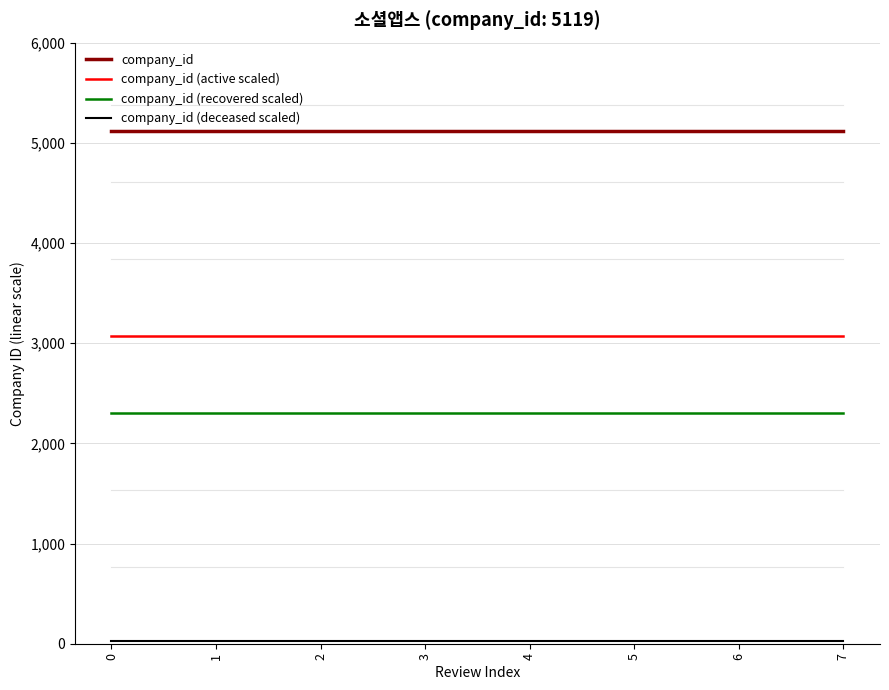

Does the chart have visible grid lines?

Yes